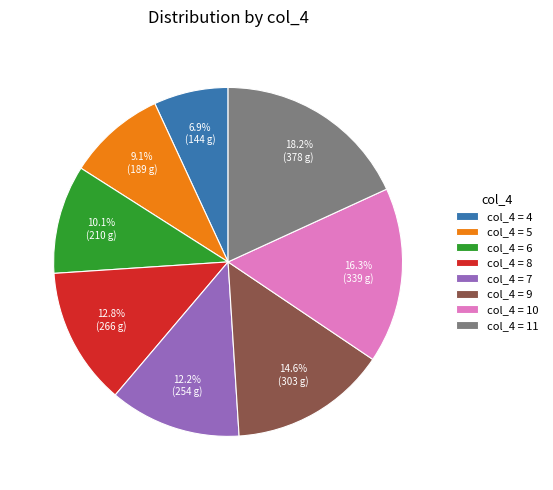

Is there a majority slice in this chart?

No